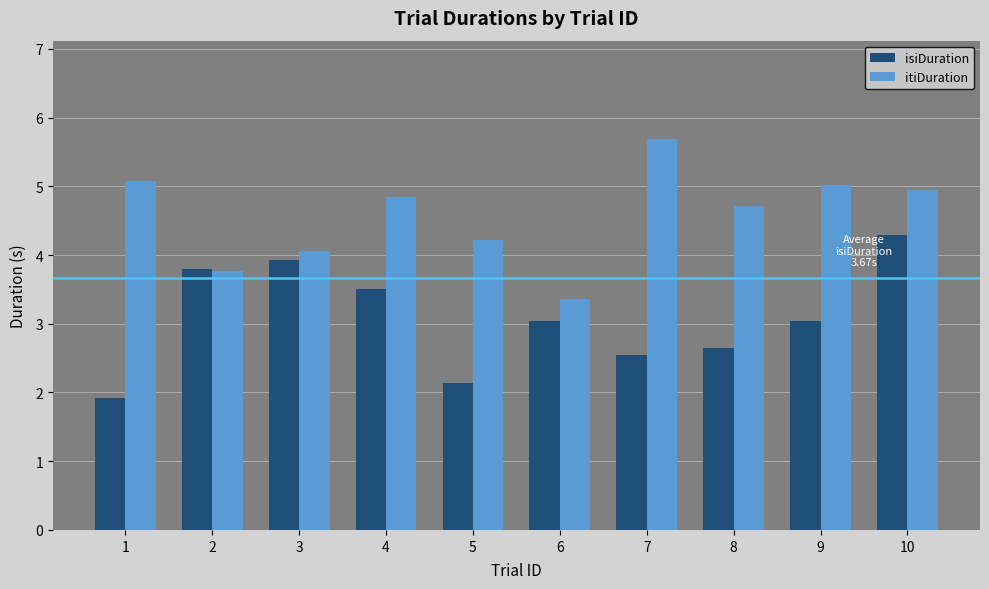

How many data points in isiDuration are above 3?

6